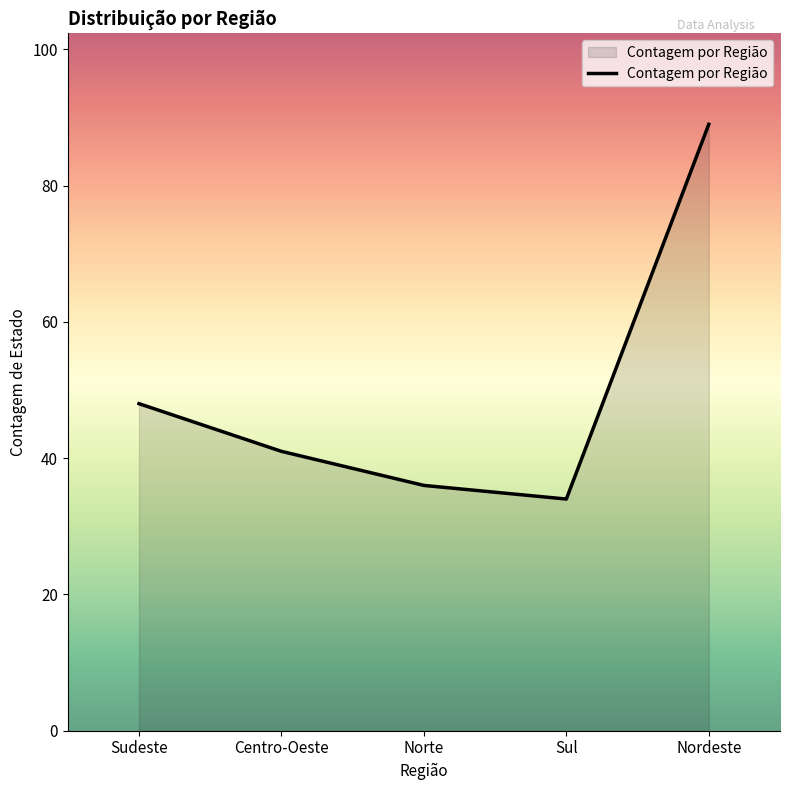

How many interior local valleys (lower than both neighbors) does the data have?

1